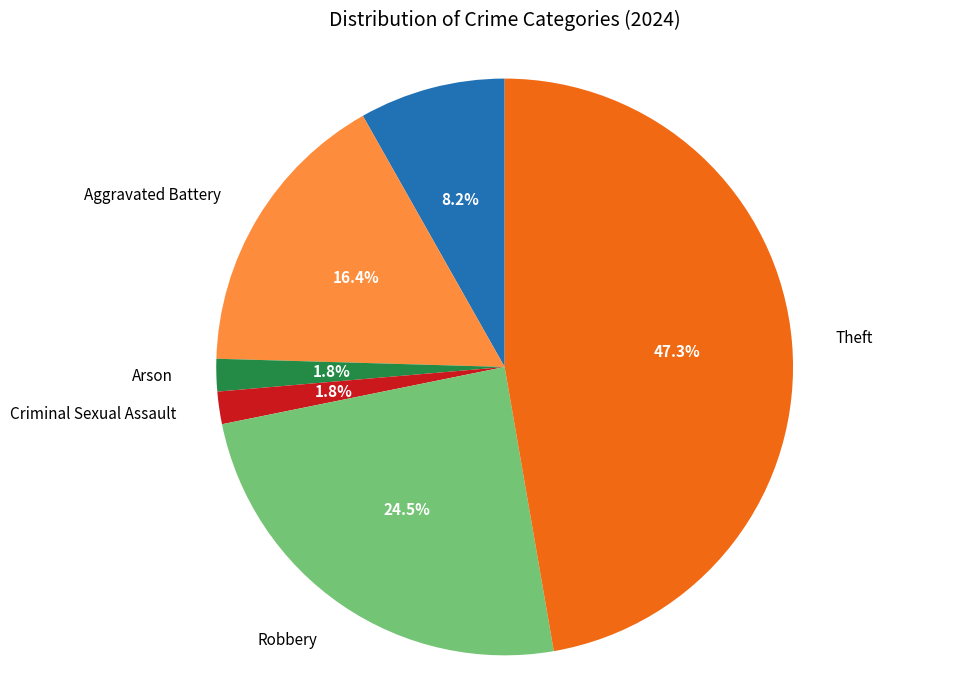

Does any single category account for the majority?

No